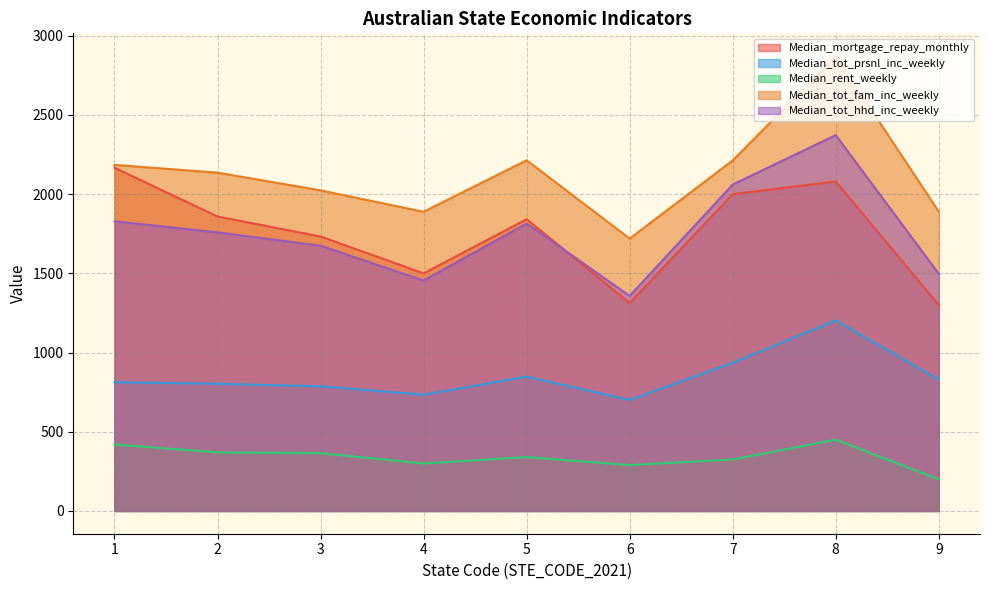

True or false: Median_tot_fam_inc_weekly has a value of 2214 at 5.

True